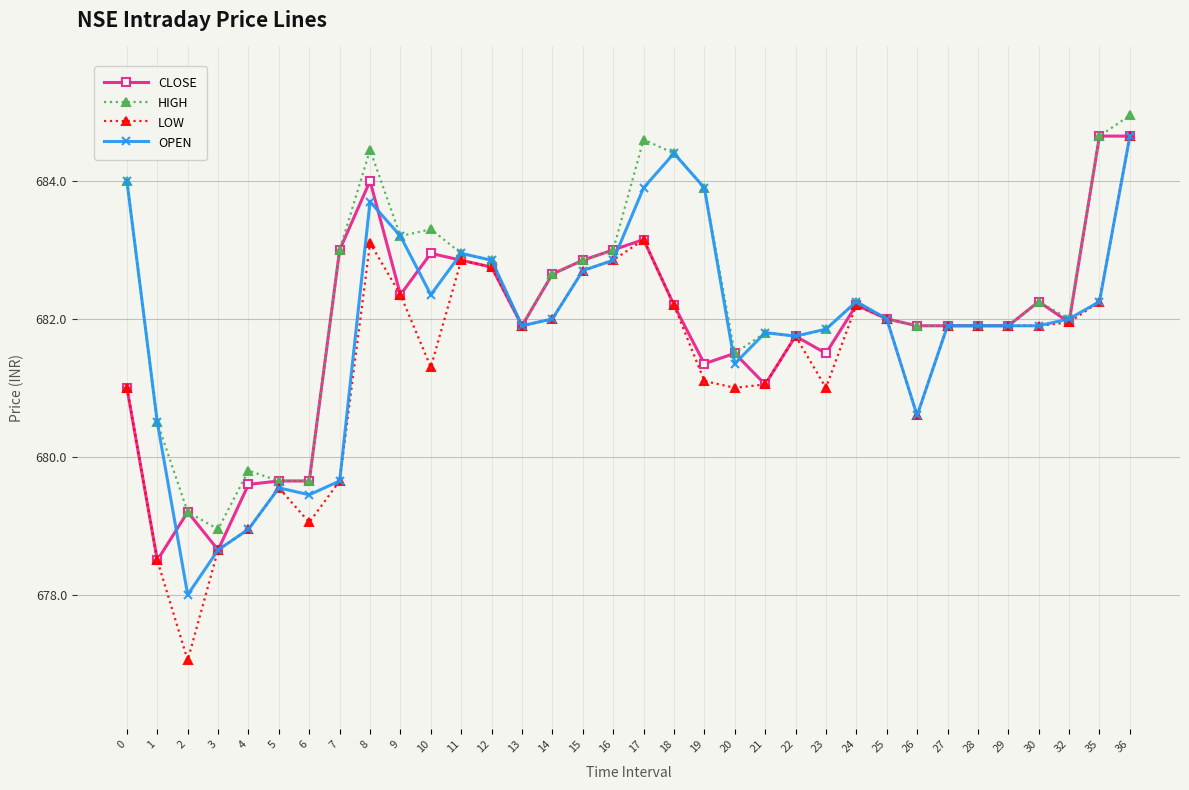

How many lines are shown in the chart?

4